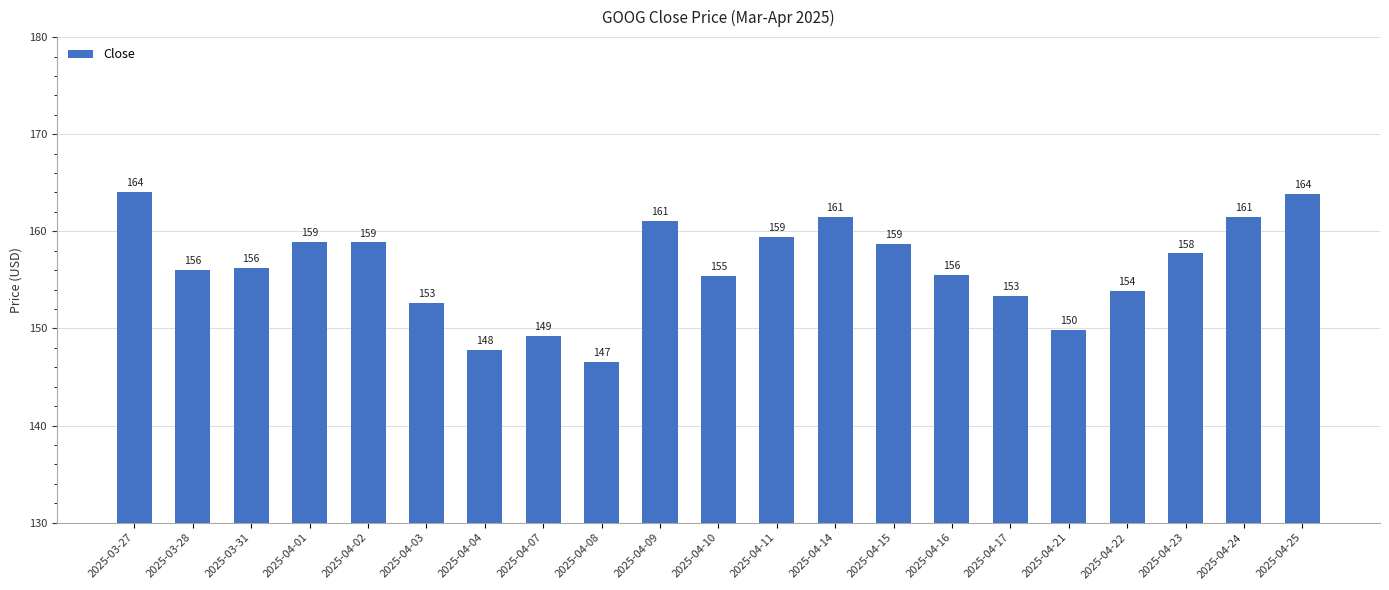

Which label corresponds to the smallest value in the chart?

2025-04-08